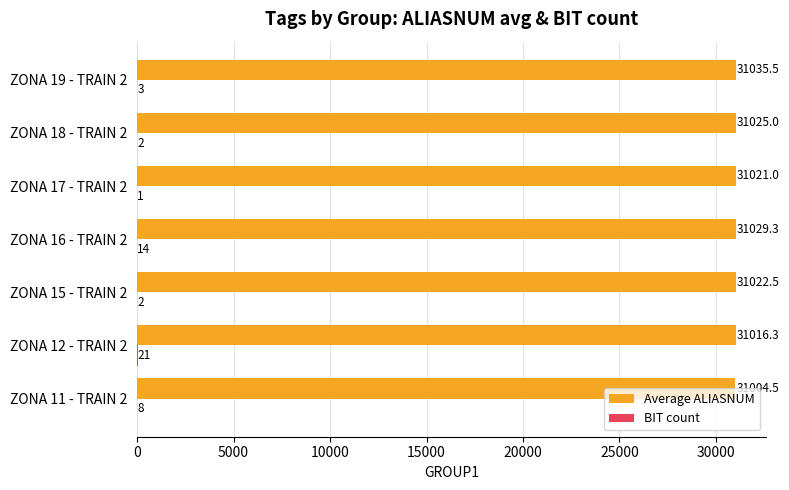

What is the total value across all series at ZONA 18 - TRAIN 2?

31027.0